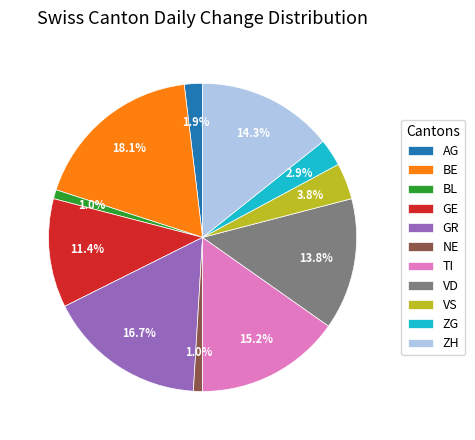

What is the total percentage of ZG and VD?

16.7%